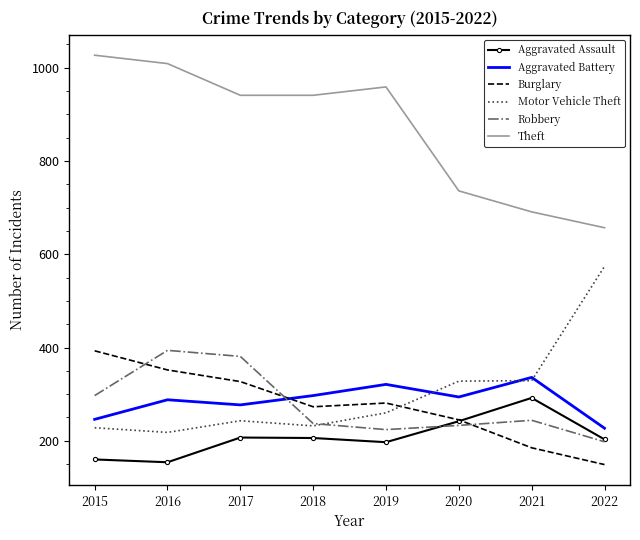

What is the spread (max minus min) of values at 2022?

508